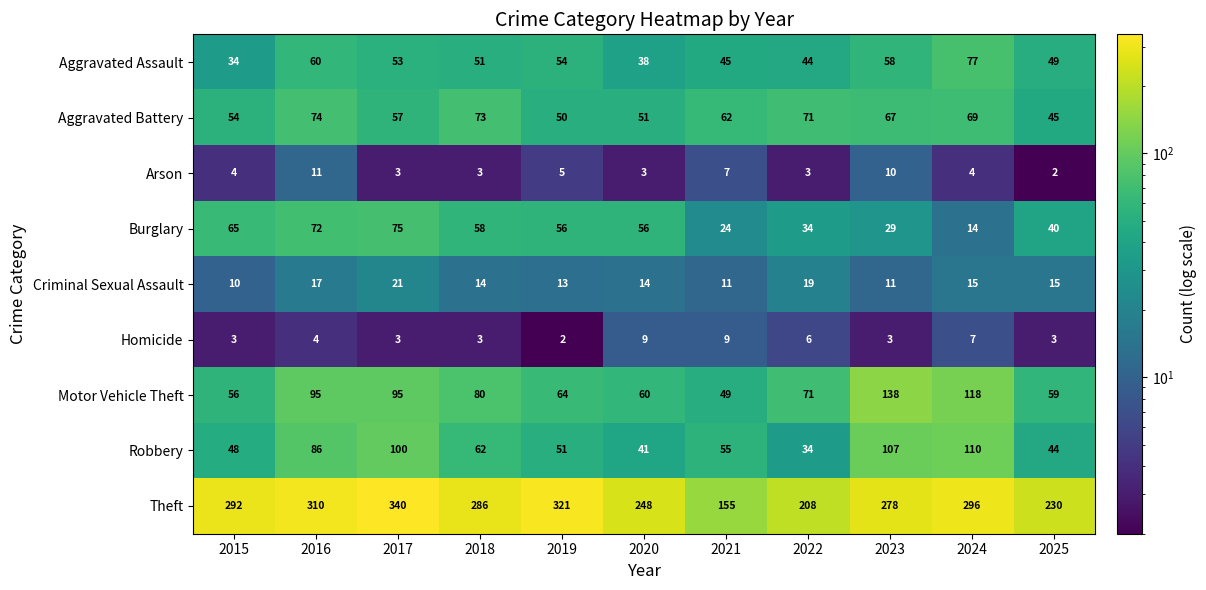

Which category has the lowest value in the Criminal Sexual Assault series?

2015